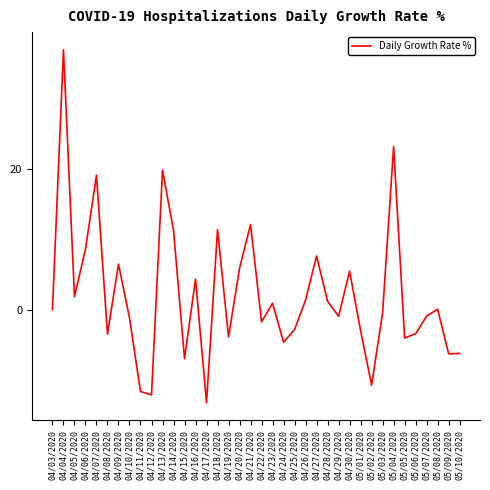

At which category does the chart reach its peak across all series?

04/04/2020